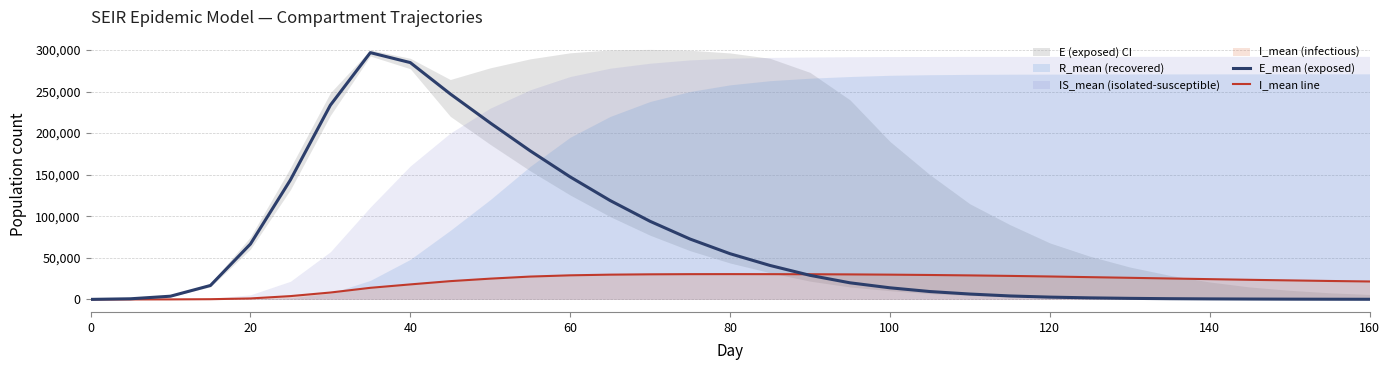

What is the maximum value for E_mean (exposed)?

296735.2